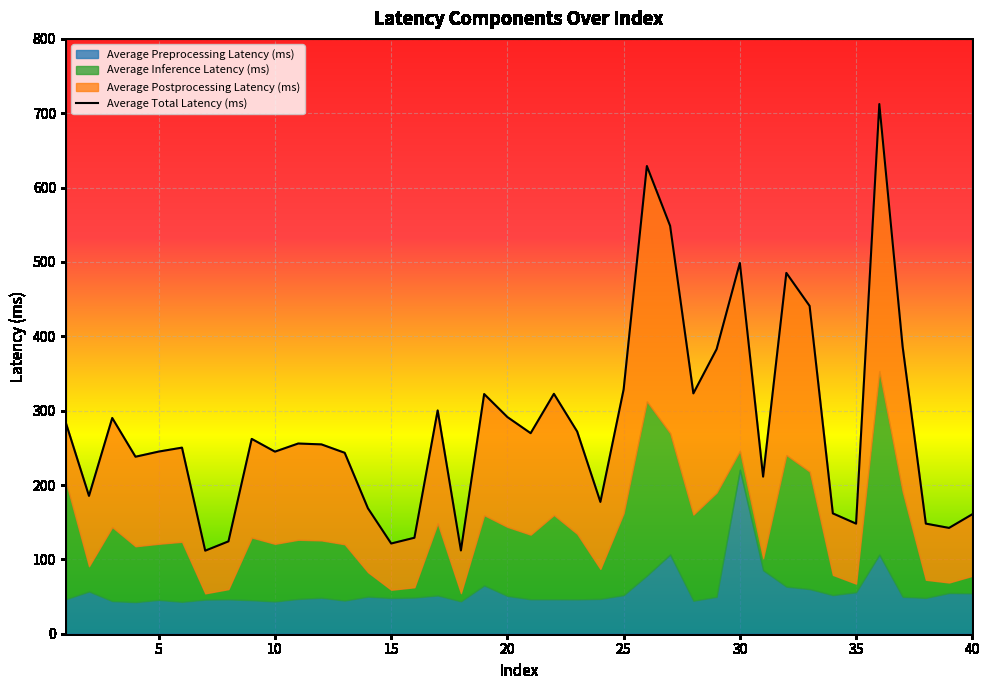

What is the minimum value shown in the chart?

111.7